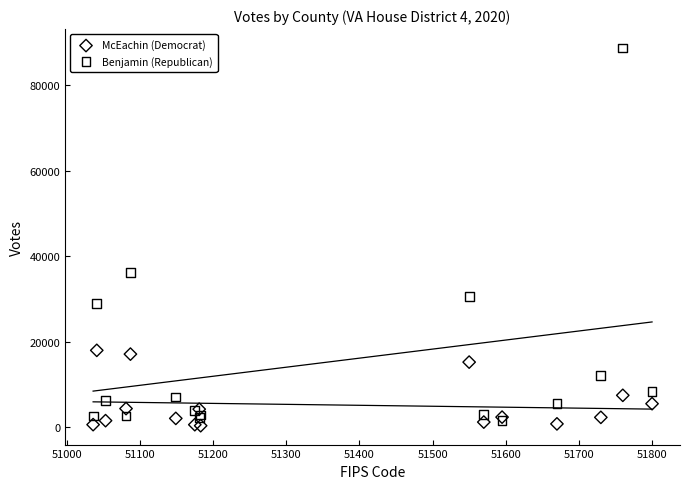

Which series reaches the minimum Y coordinate?

McEachin (Democrat)